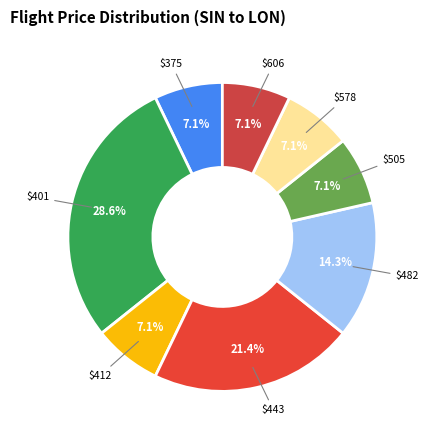

To the nearest percent, what is the difference between the $443 and $606 slice percentages?

14%